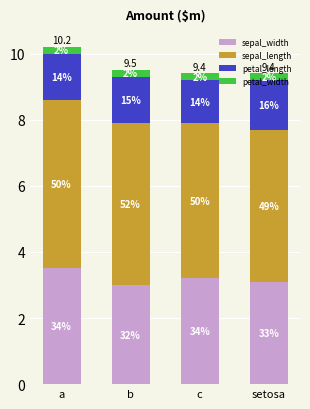

Does the chart contain any negative values?

No